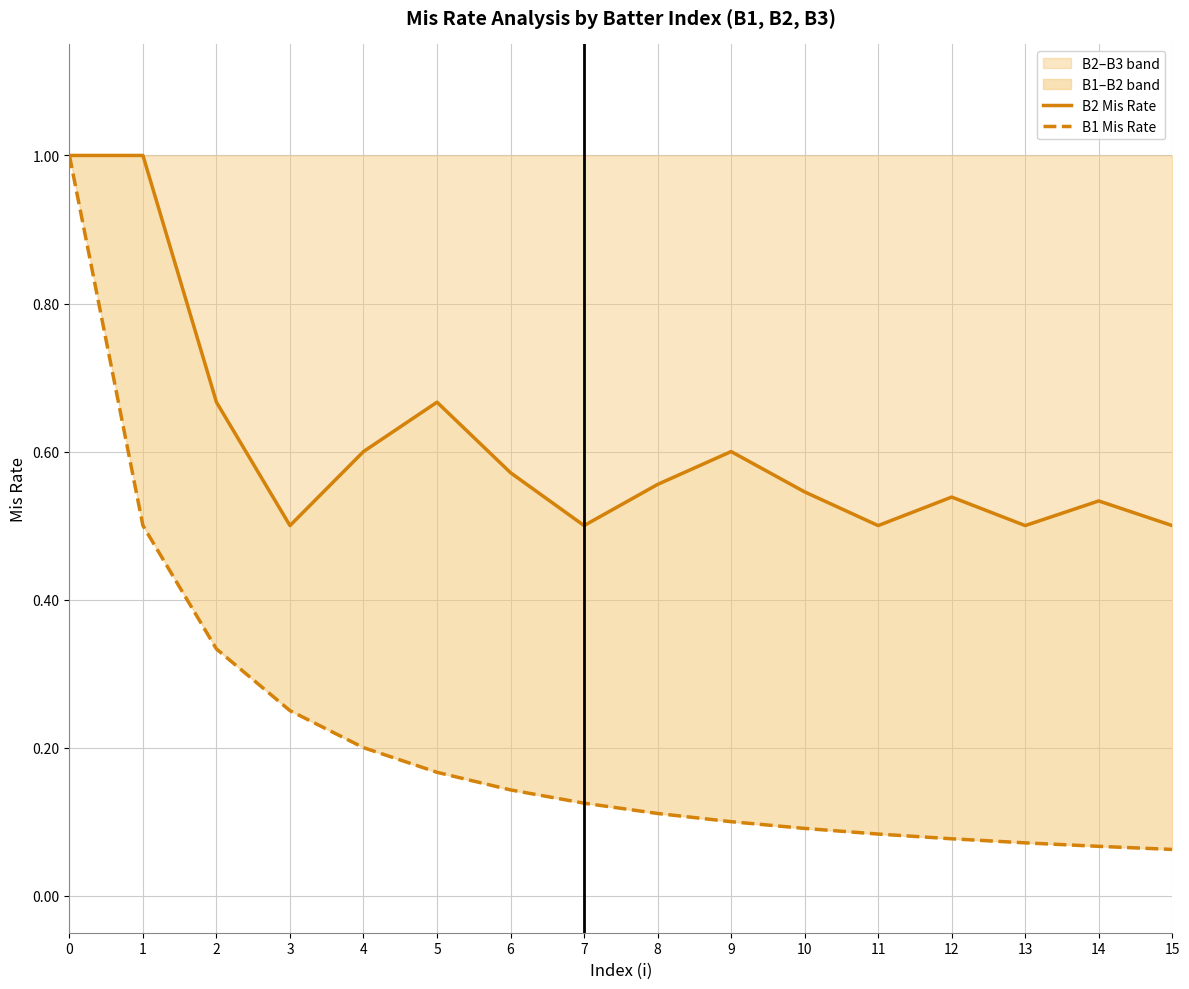

The value of B1 Mis Rate at 3 is 0.2. True or false?

True